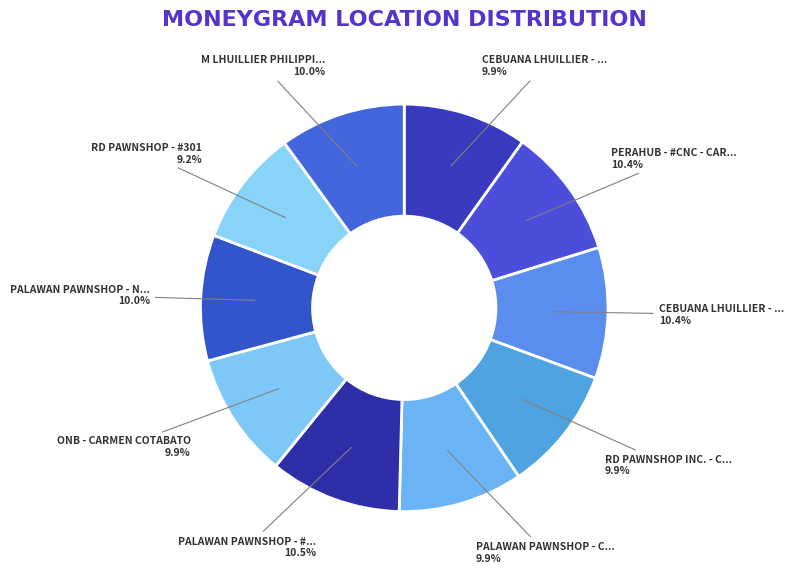

Rank the categories by value from lowest to highest.

RD PAWNSHOP - #301, CEBUANA LHUILLIER - CLH CARMEN, RD PAWNSHOP INC. - CARMEN-MARKET, PALAWAN PAWNSHOP - CARMEN, ONB - CARMEN COTABATO, PALAWAN PAWNSHOP - NORTH COTABATO, M LHUILLIER PHILIPPINES - COTABATO, PERAHUB - #CNC - CARMEN, CEBUANA LHUILLIER - #62262, PALAWAN PAWNSHOP - #GWD